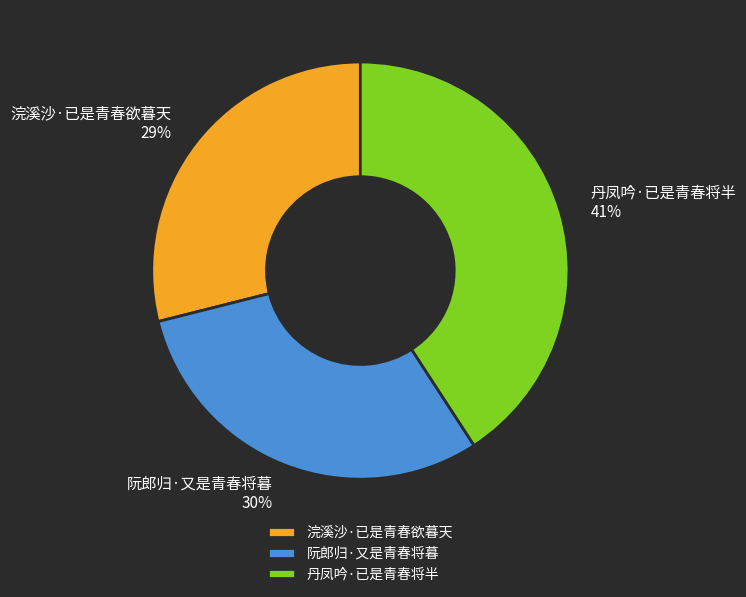

To the nearest percent, what portion does 阮郎归·又是青春将暮 represent?

30%